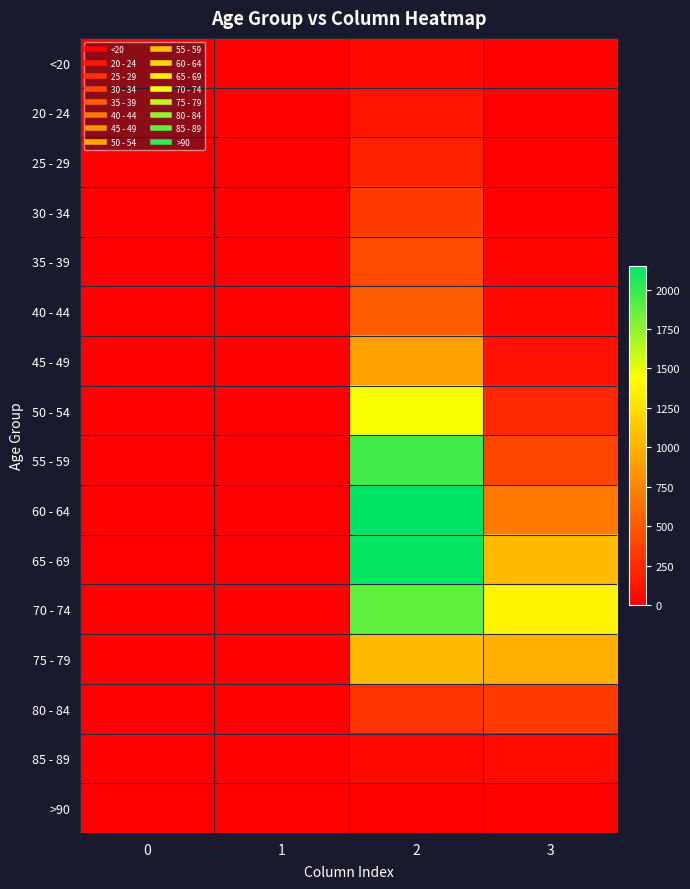

Rank the series by their maximum value, from highest to lowest.

60 - 64, 65 - 69, 55 - 59, 70 - 74, 50 - 54, 75 - 79, 45 - 49, 40 - 44, 35 - 39, 30 - 34, 80 - 84, 25 - 29, 20 - 24, 85 - 89, <20, >90